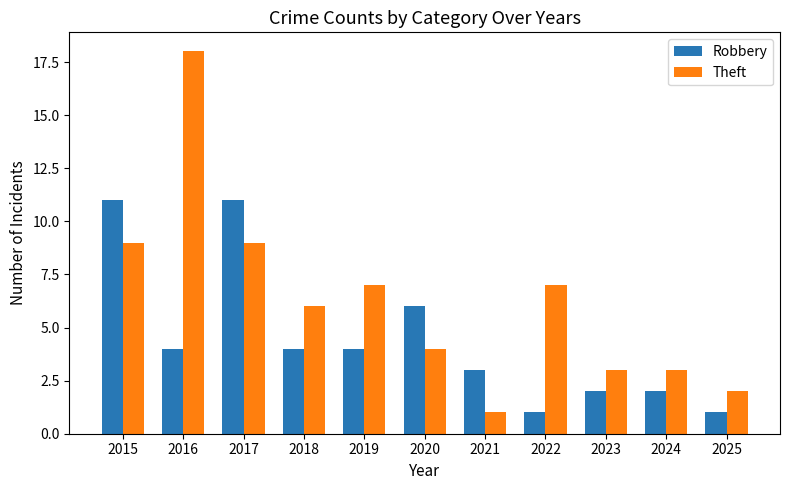

What is the value of the Theft bar at the 1st from the left?

9